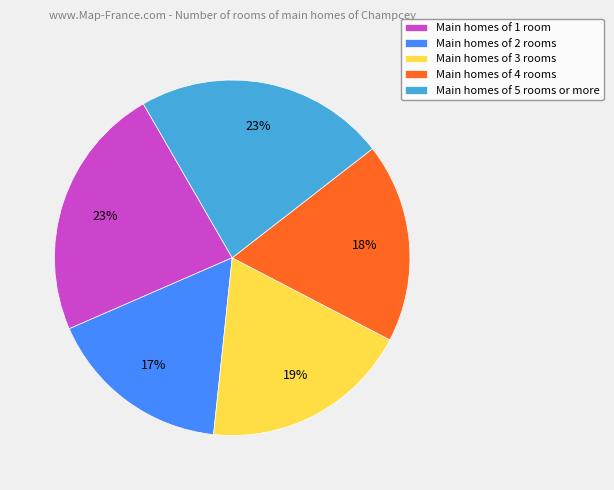

Does Main homes of 4 rooms account for over 50% of the chart?

No